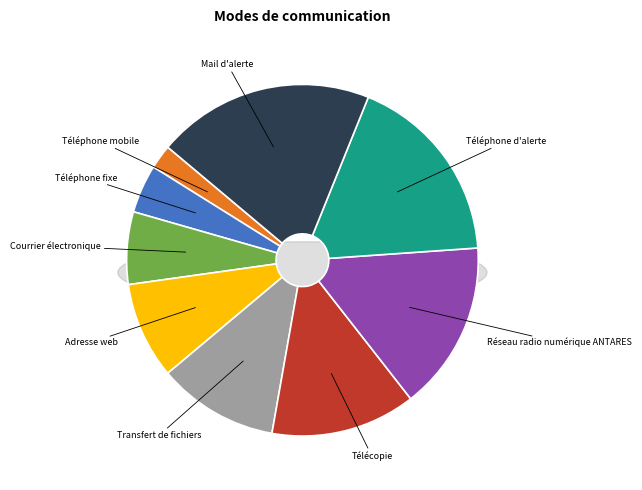

Does any single category account for the majority?

No